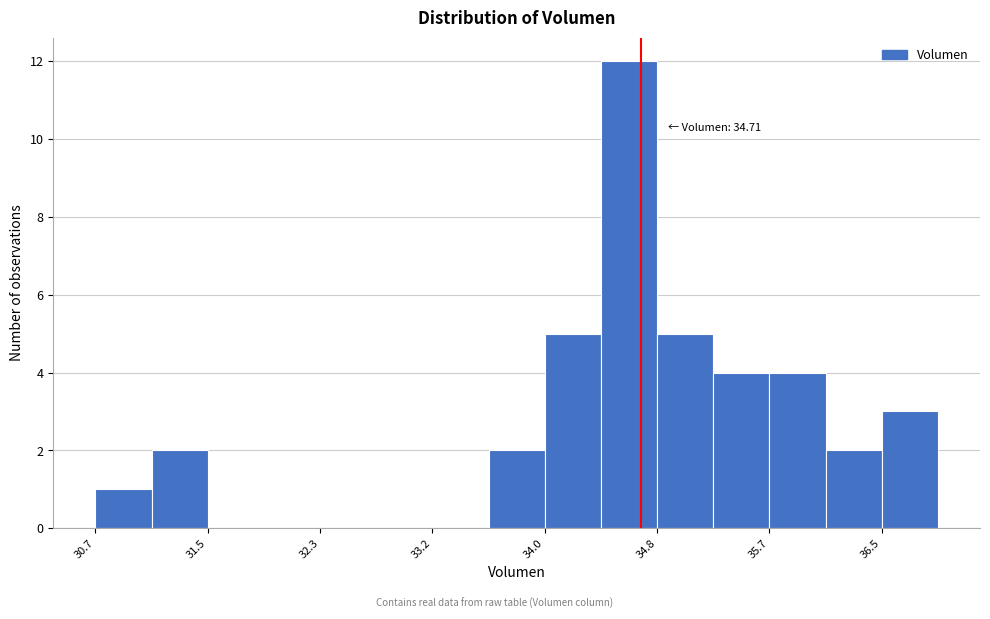

Which range on the x-axis has the tallest bar?

34.4 to 34.8